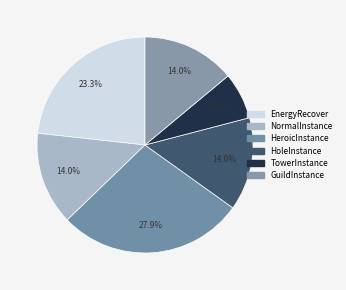

To the nearest percent, what percentage of the pie is NormalInstance?

14%